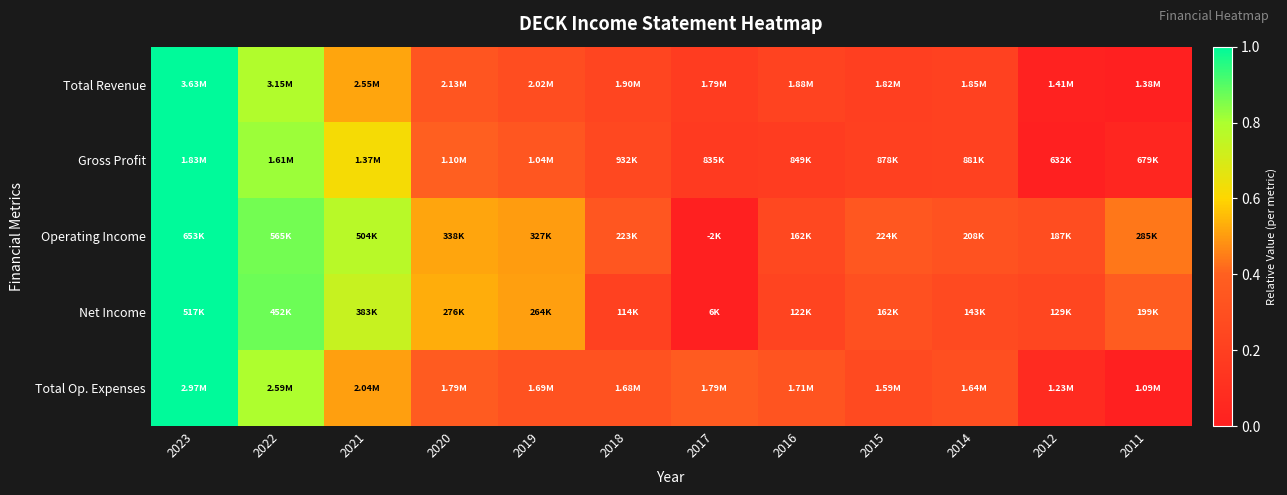

Reading left to right, list all the values displayed in this chart.

Total Revenue: 2023=1.0	2022=0.8	2021=0.5	2020=0.3	2019=0.3	2018=0.2	2017=0.2	2016=0.2	2015=0.2	2014=0.2	2012=0.0	2011=0.0
Gross Profit: 2023=1.0	2022=0.8	2021=0.6	2020=0.4	2019=0.3	2018=0.3	2017=0.2	2016=0.2	2015=0.2	2014=0.2	2012=0.0	2011=0.0
Operating Income: 2023=1.0	2022=0.9	2021=0.8	2020=0.5	2019=0.5	2018=0.3	2017=0.0	2016=0.3	2015=0.3	2014=0.3	2012=0.3	2011=0.4
Net Income: 2023=1.0	2022=0.9	2021=0.7	2020=0.5	2019=0.5	2018=0.2	2017=0.0	2016=0.2	2015=0.3	2014=0.3	2012=0.2	2011=0.4
Total Op. Expenses: 2023=1.0	2022=0.8	2021=0.5	2020=0.4	2019=0.3	2018=0.3	2017=0.4	2016=0.3	2015=0.3	2014=0.3	2012=0.1	2011=0.0